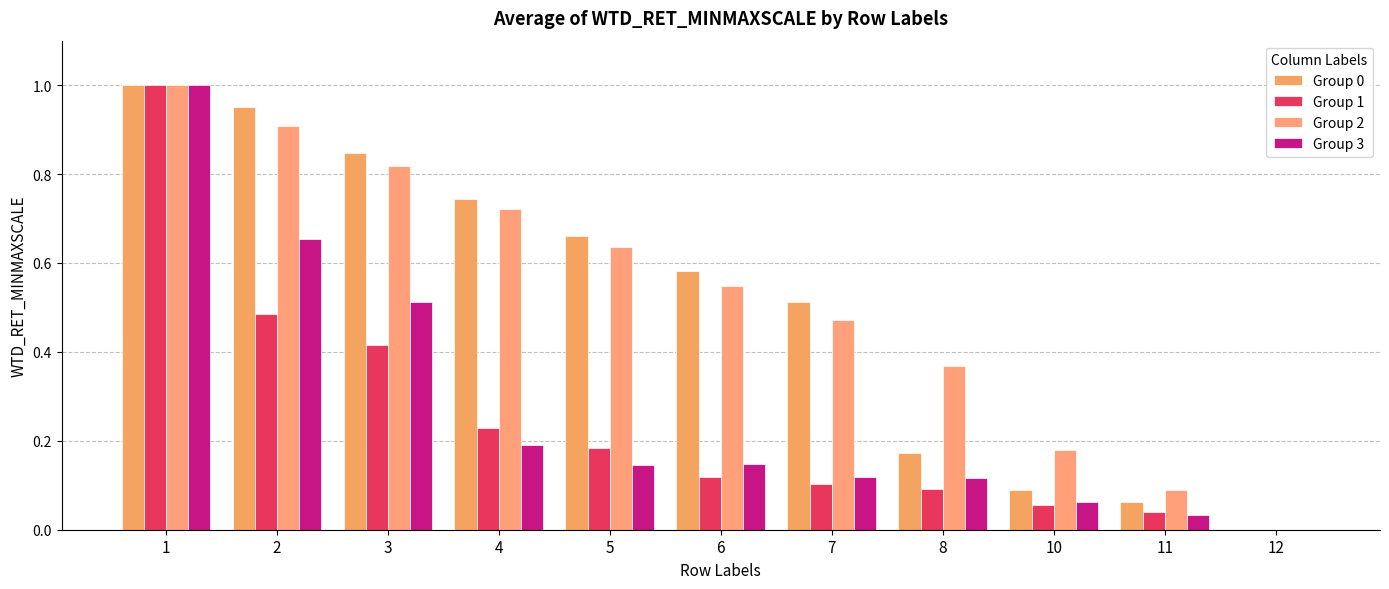

What is the sum of all Group 2 values?

5.7